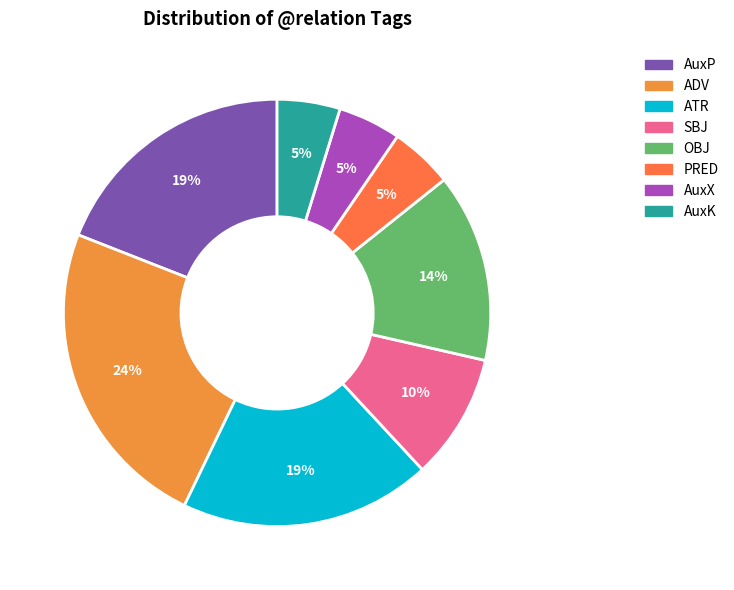

What is the largest slice in the pie chart?

ADV